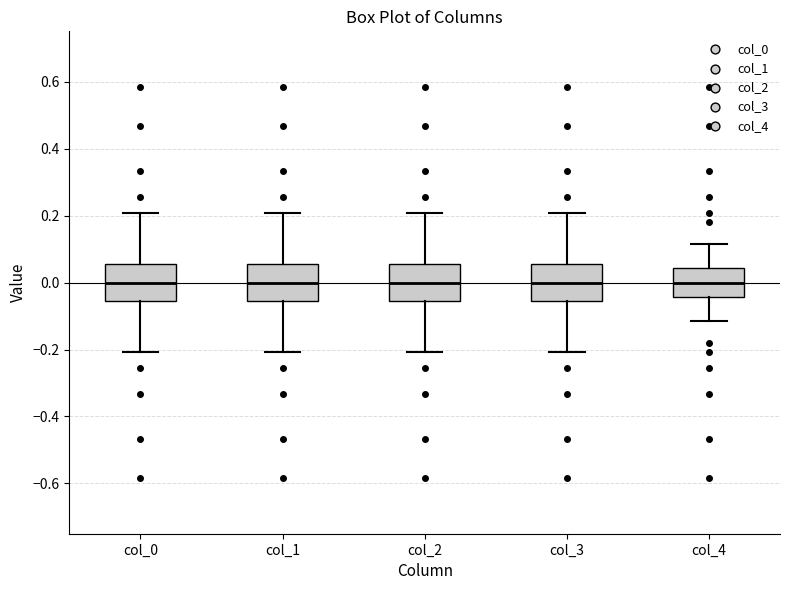

Reading left to right, read every box against the y-axis: the position of its median line, the range the box covers, and the ends of its whiskers. The values are not printed on the chart, so give them approximately, as read against the axis.

col_0: median 0.00, box -0.06 to 0.06, whiskers -0.20 to 0.20
col_1: median 0.00, box -0.06 to 0.06, whiskers -0.20 to 0.20
col_2: median 0.00, box -0.06 to 0.06, whiskers -0.20 to 0.20
col_3: median 0.00, box -0.06 to 0.06, whiskers -0.20 to 0.20
col_4: median 0.00, box -0.04 to 0.04, whiskers -0.12 to 0.12